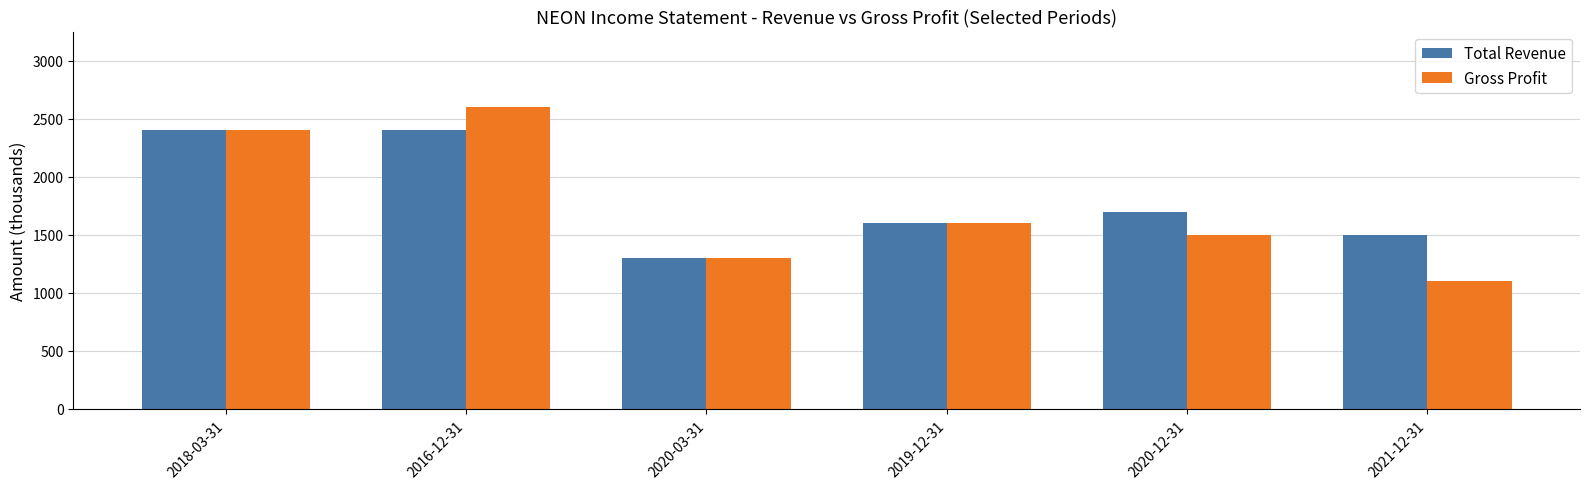

Does the chart contain stacked bars?

No